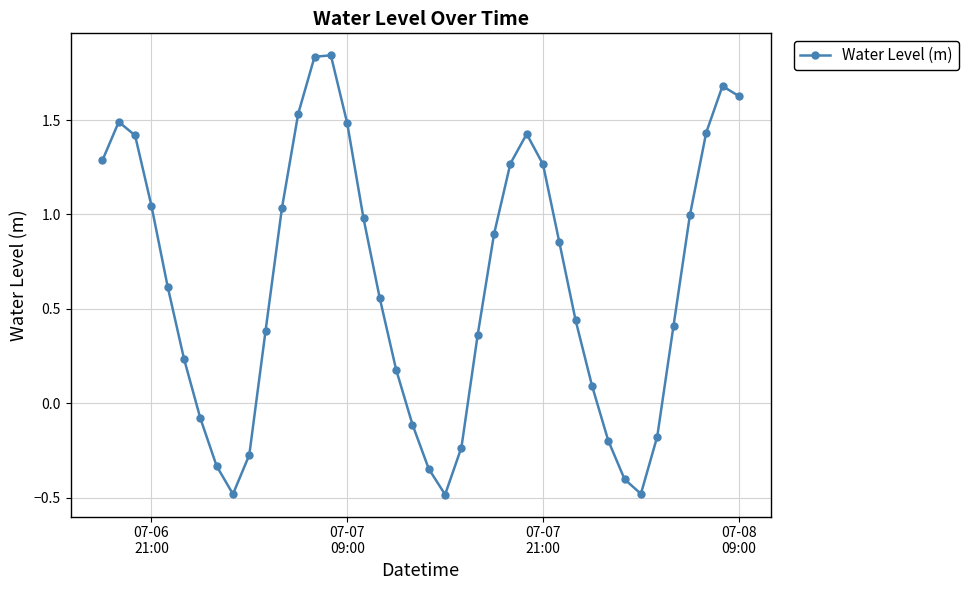

What is the minimum value shown in the chart?

-0.5